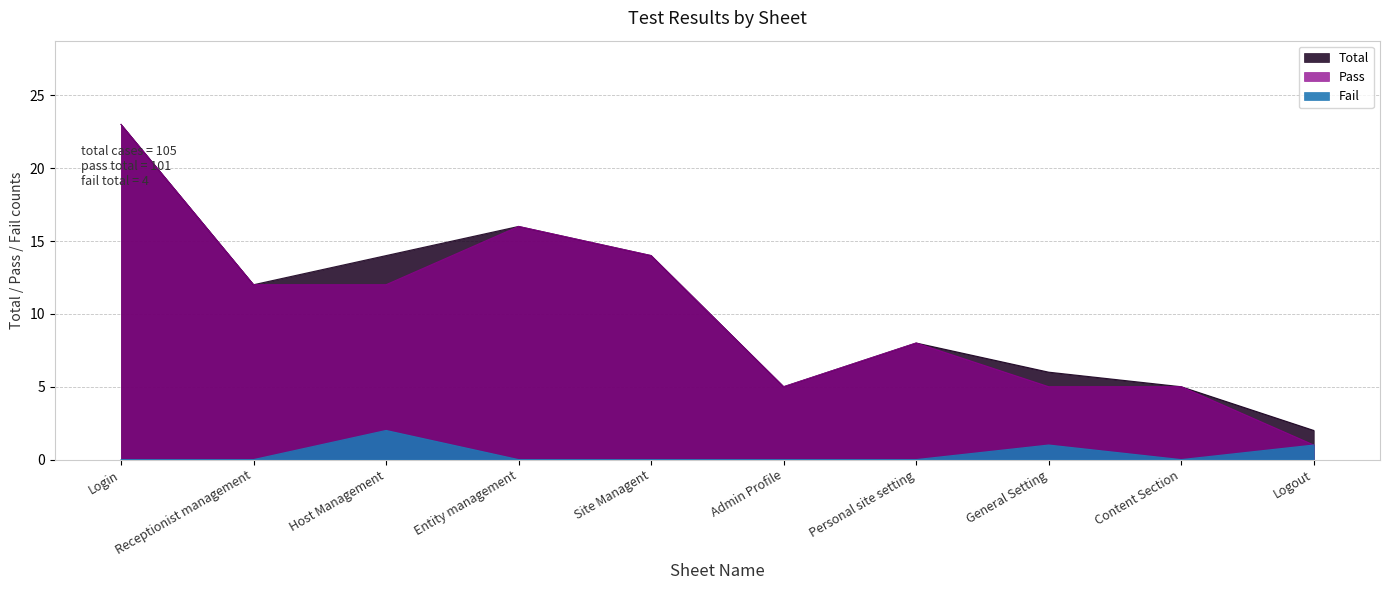

What is the maximum value for Fail?

2